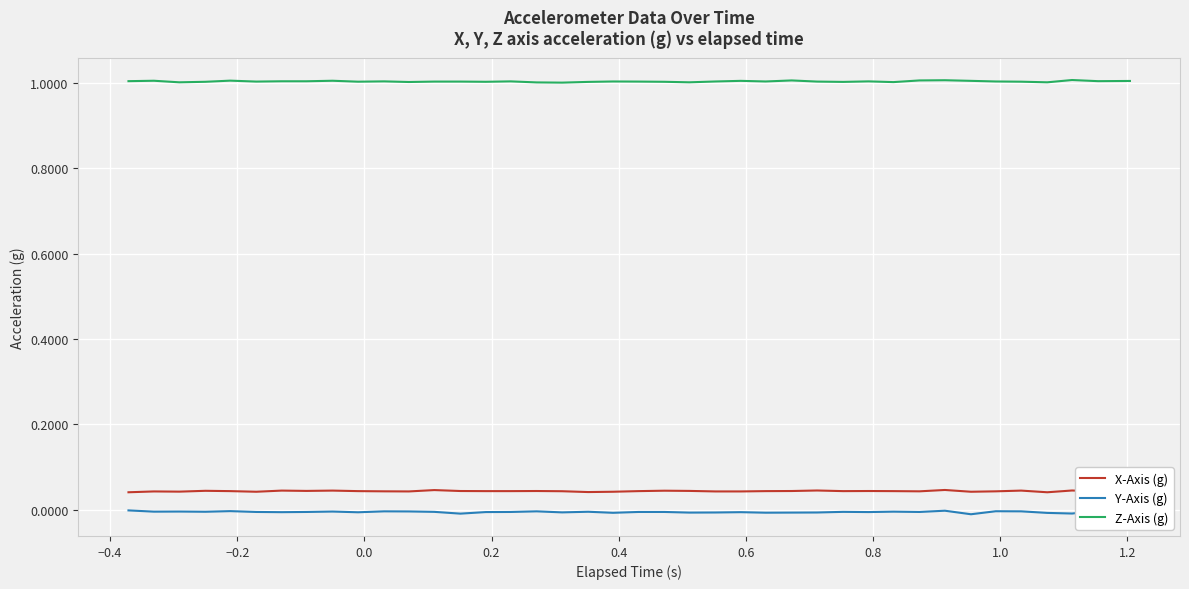

What is the greatest value displayed?

1.0